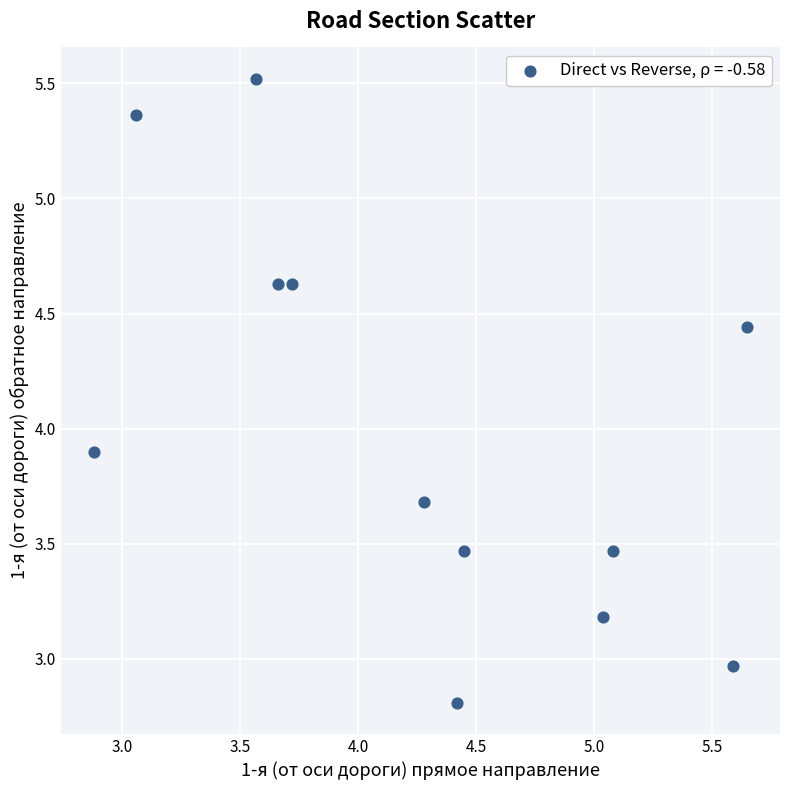

What Y value in the scatter plot is closest to 4?

3.9